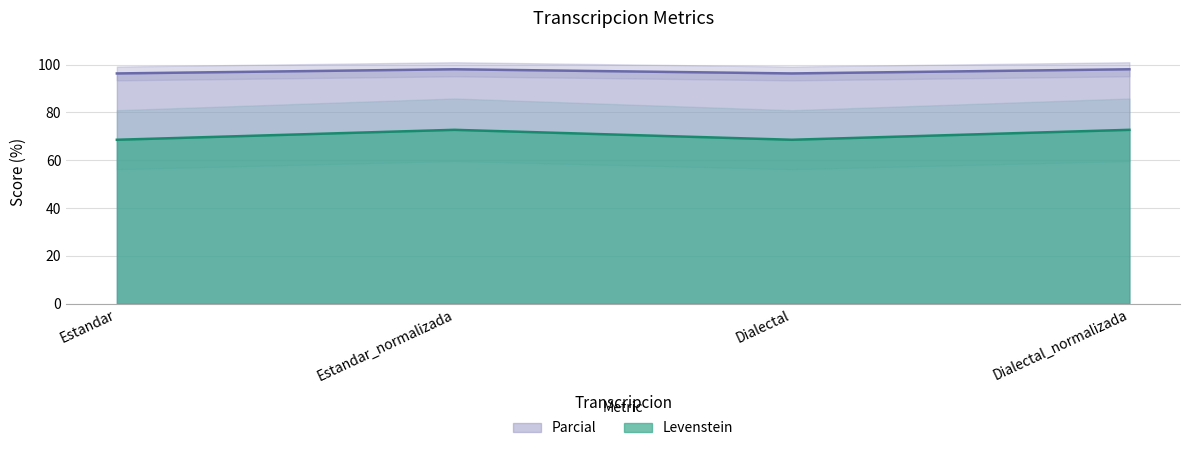

Which series has the largest total across all categories?

Levenstein